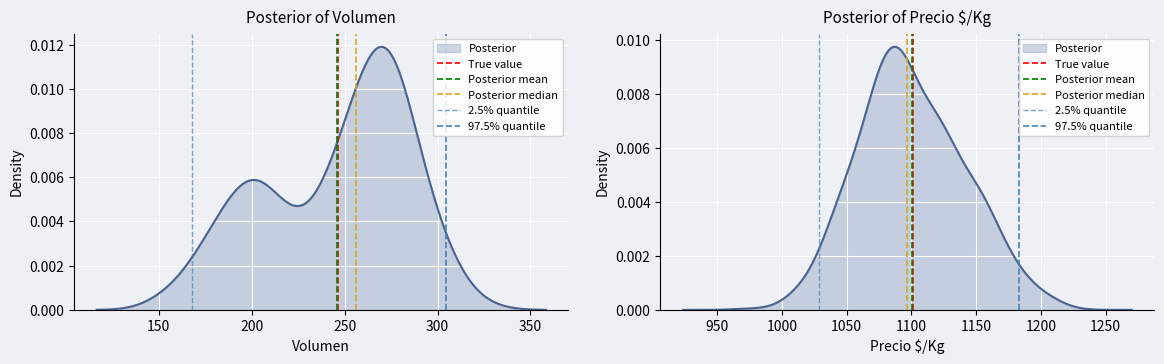

How many categories are shown in the chart?

2